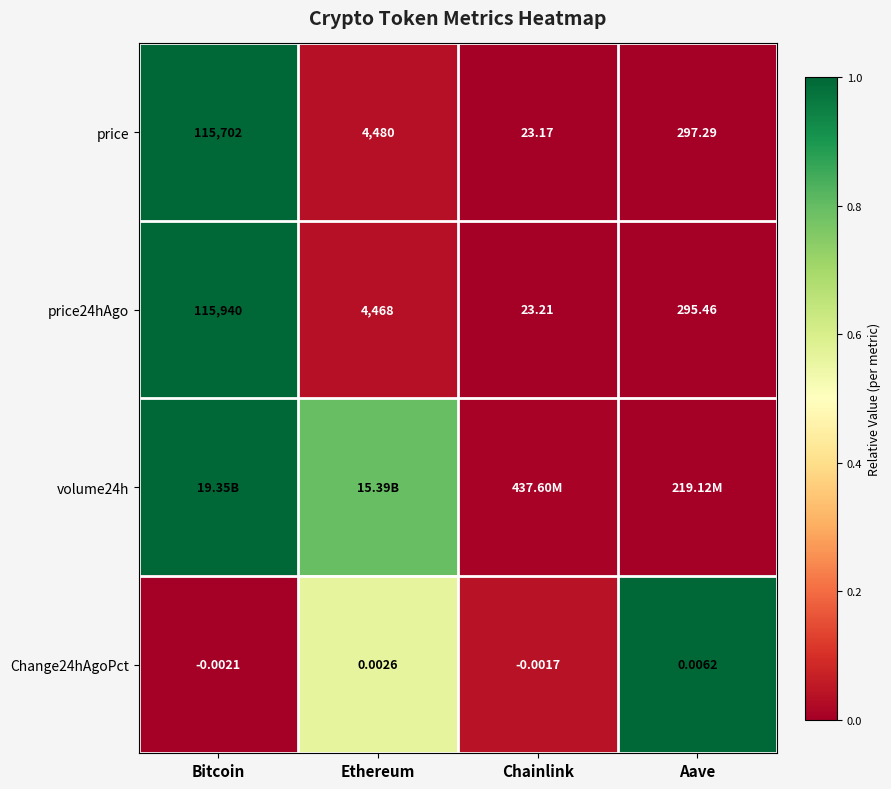

Rank the categories by Change24hAgoPct value from highest to lowest.

Aave, Ethereum, Chainlink, Bitcoin